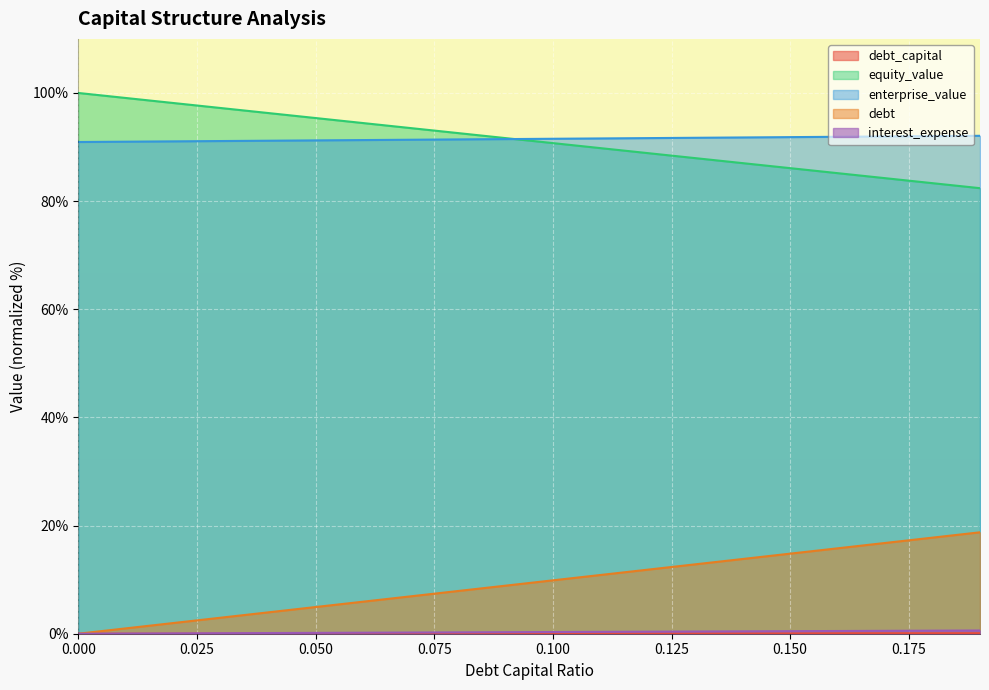

How many lines are shown in the chart?

5